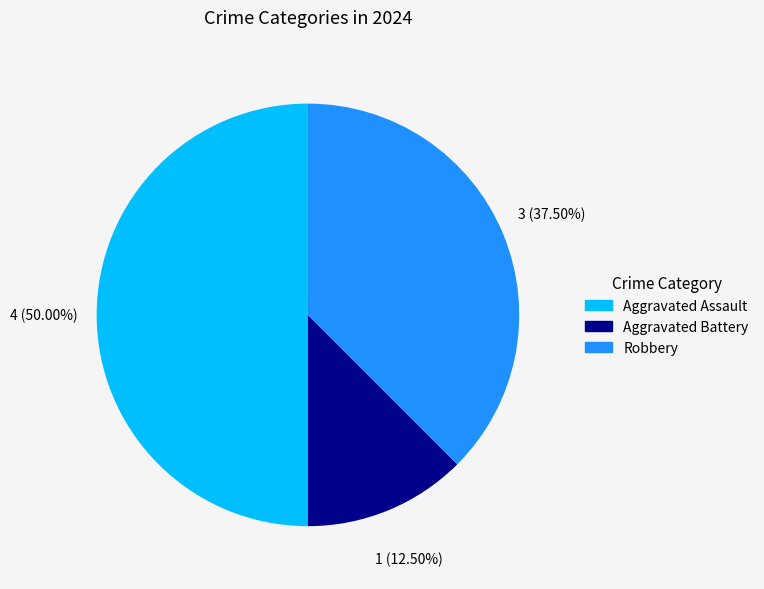

What percentage is the Aggravated Assault slice, to the nearest percent?

50%